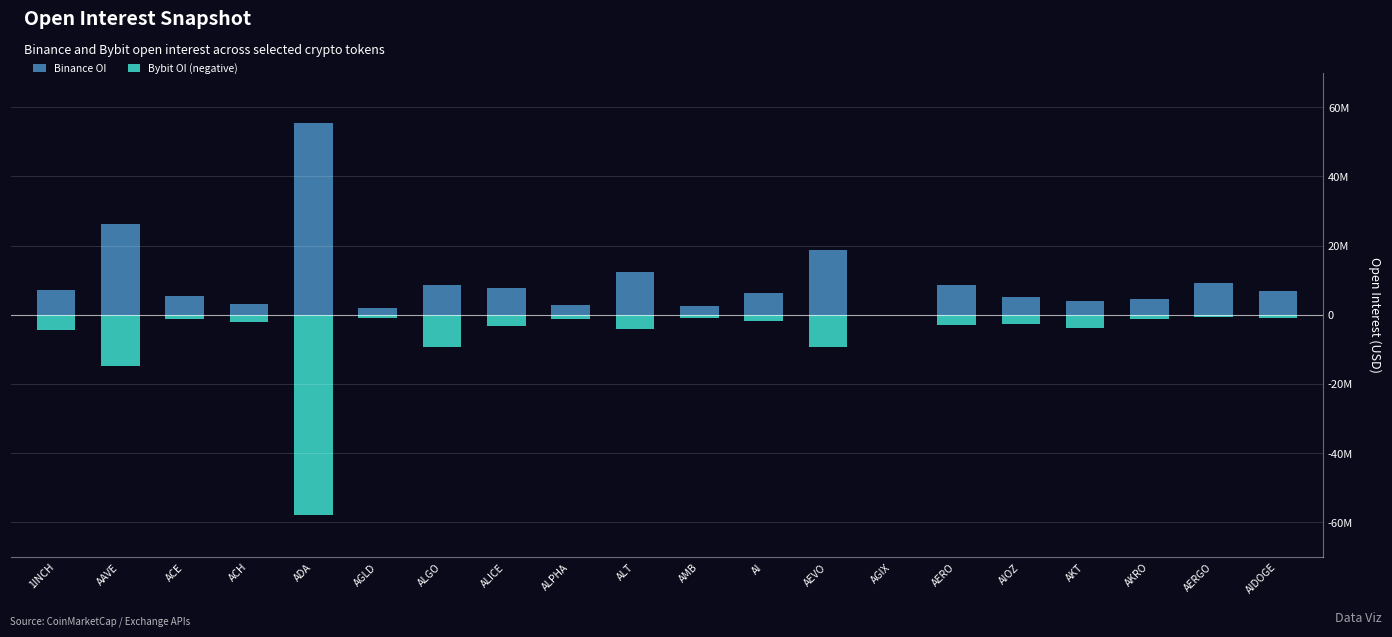

What is the total value across all series at AIOZ?

2482740